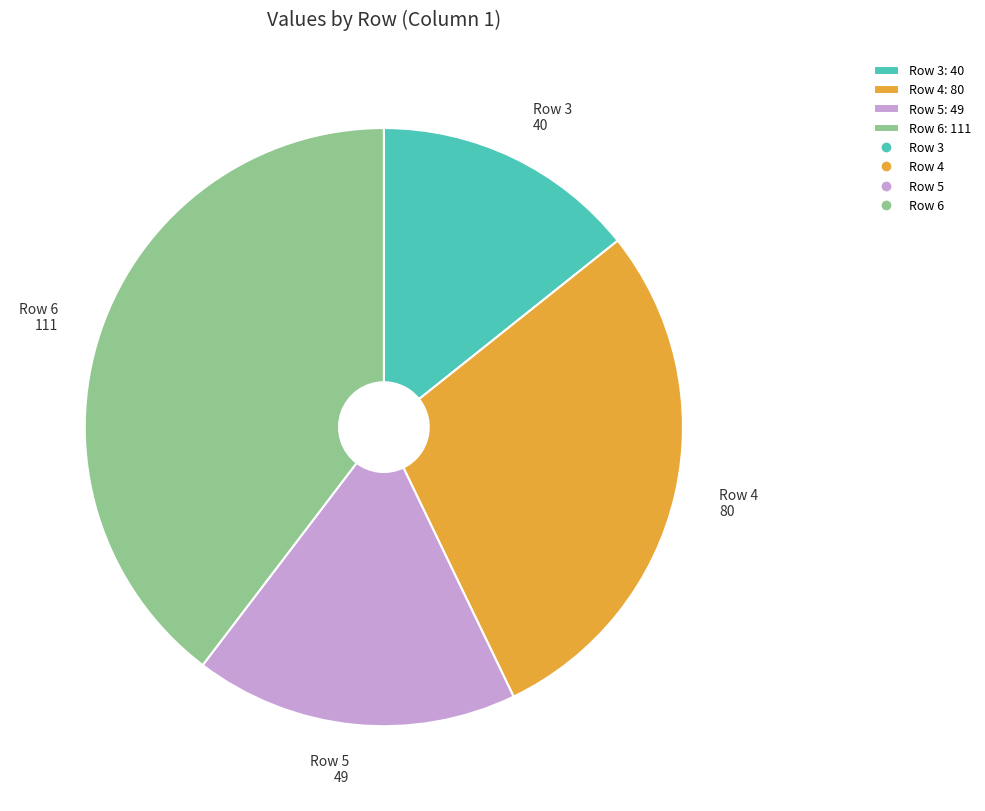

Is there any slice that represents more than half of the pie?

No